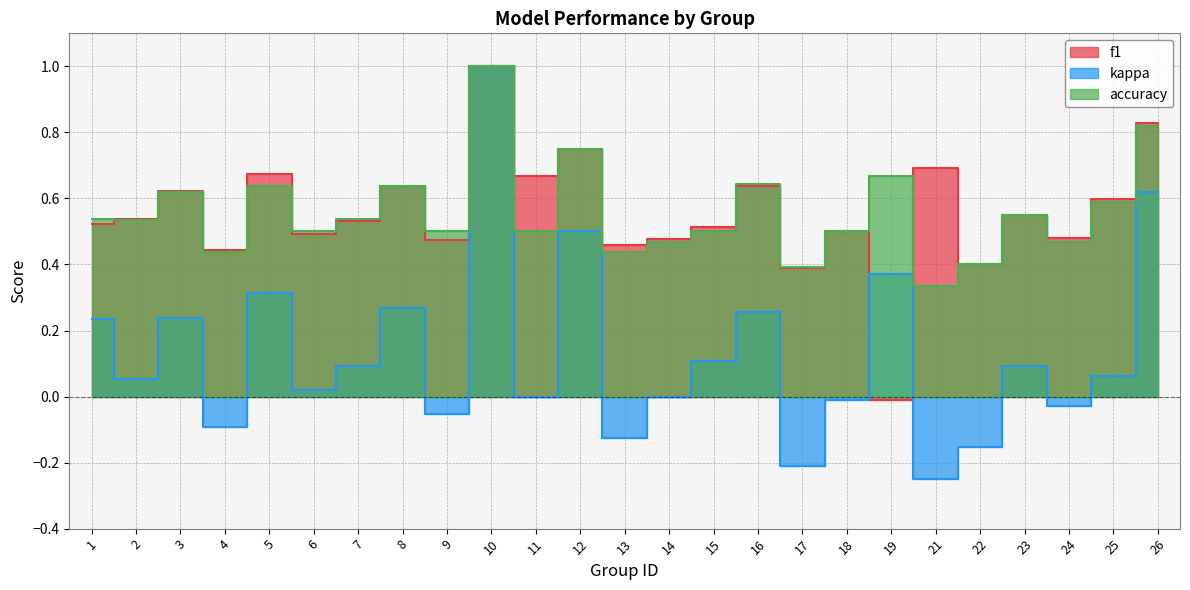

What is the maximum value shown in the chart?

1.0